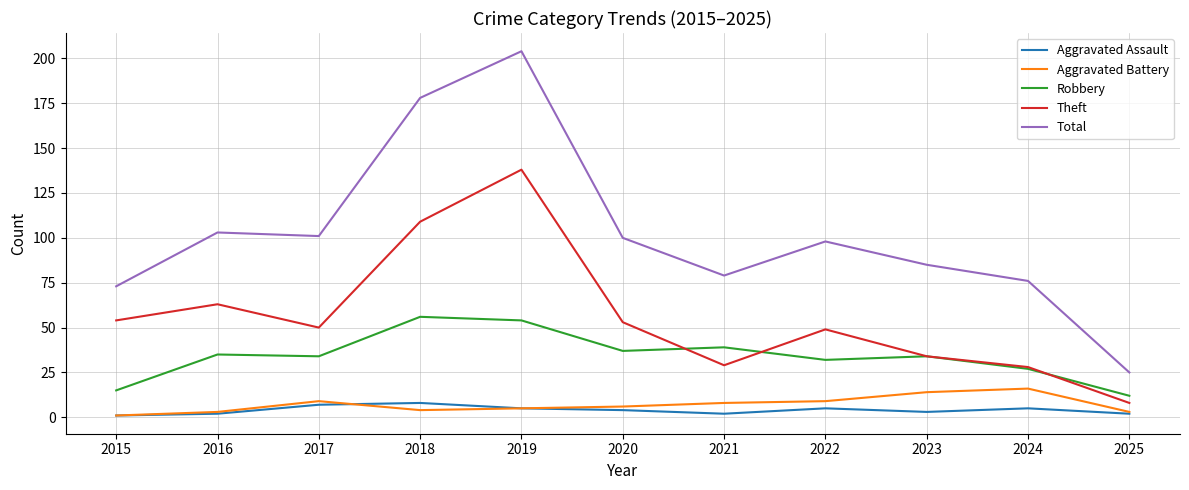

Which series has the largest total across all categories?

Total